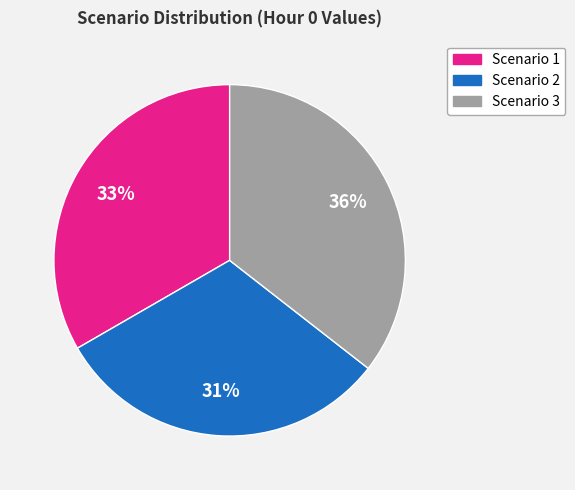

Which category has the biggest portion of the pie?

Scenario 3